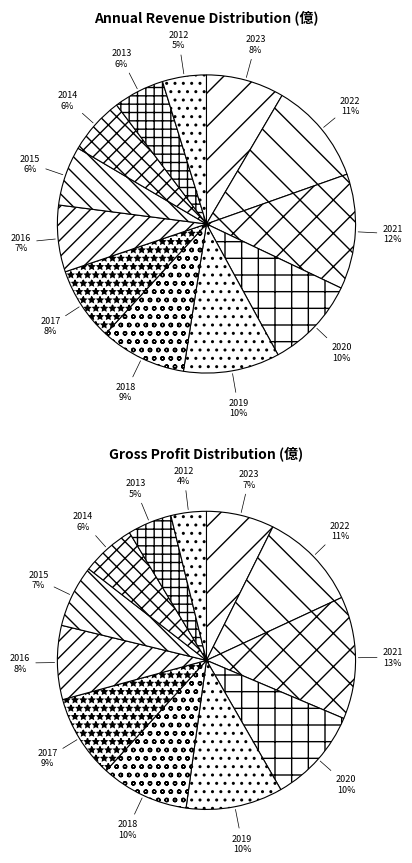

To the nearest percent, what is the average slice percentage?

8%